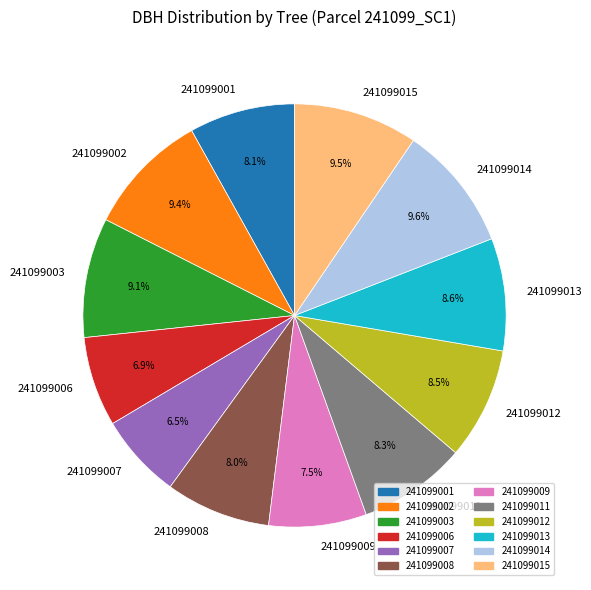

Which has a higher value, 241099014 or 241099006?

241099014